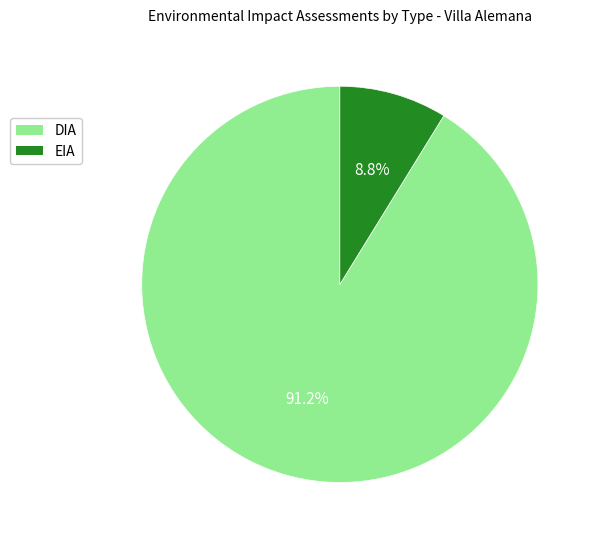

Count the number of slices in the pie.

2